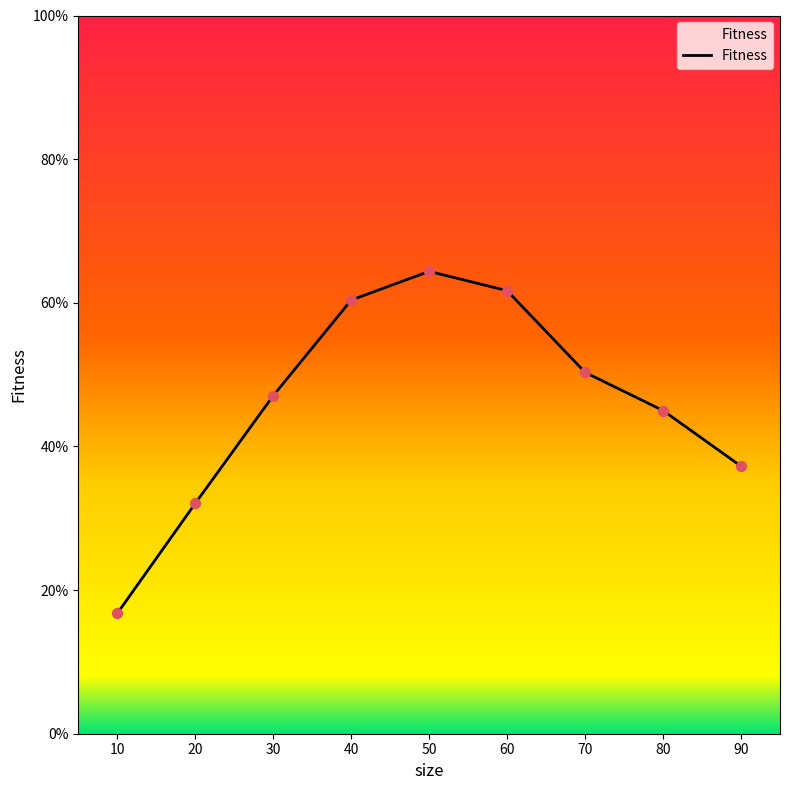

What is the change in value from 50 to 60?

-2.7